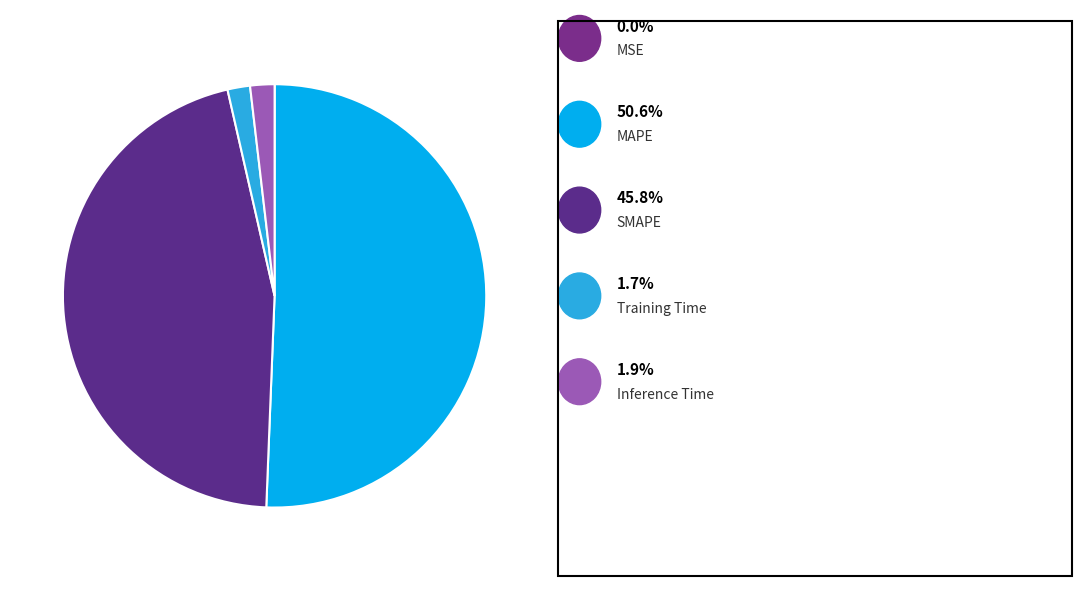

Rank the categories by value from highest to lowest.

MAPE, SMAPE, Inference Time, Training Time, MSE